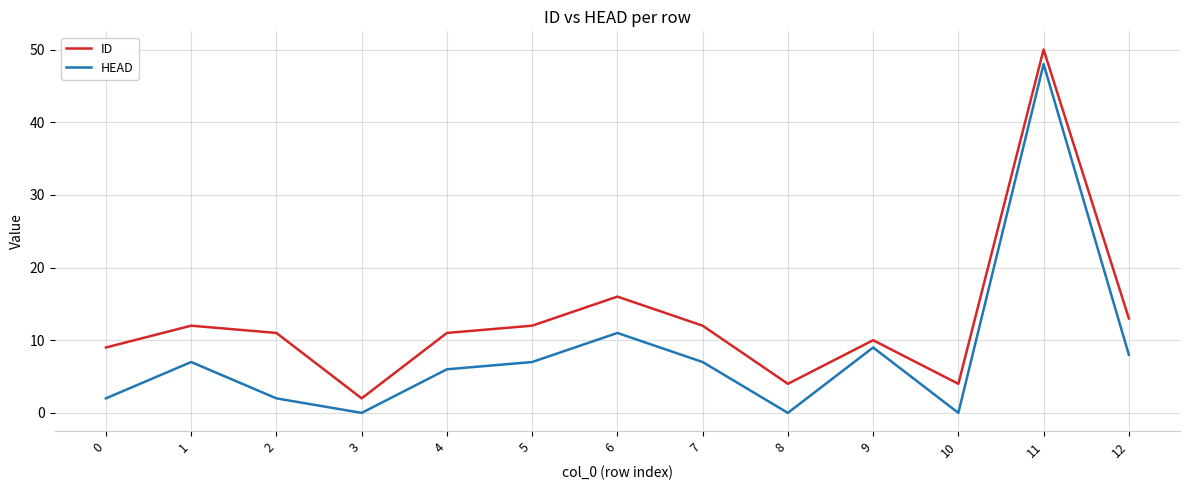

Count the number of categories in the chart.

13